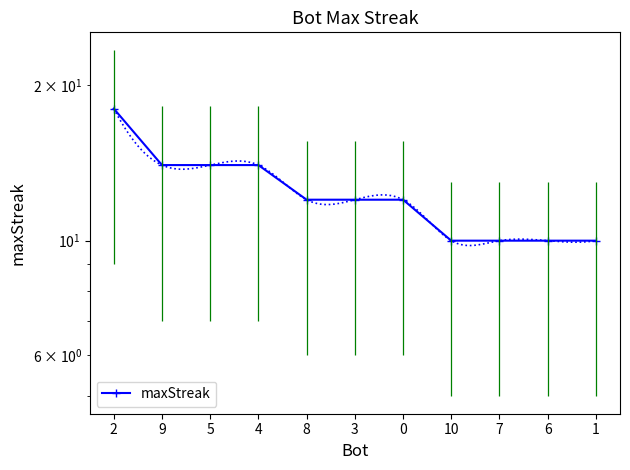

Reading left to right, transcribe all the data shown in this chart.

18	14	14	14	12	12	12	10	10	10	10